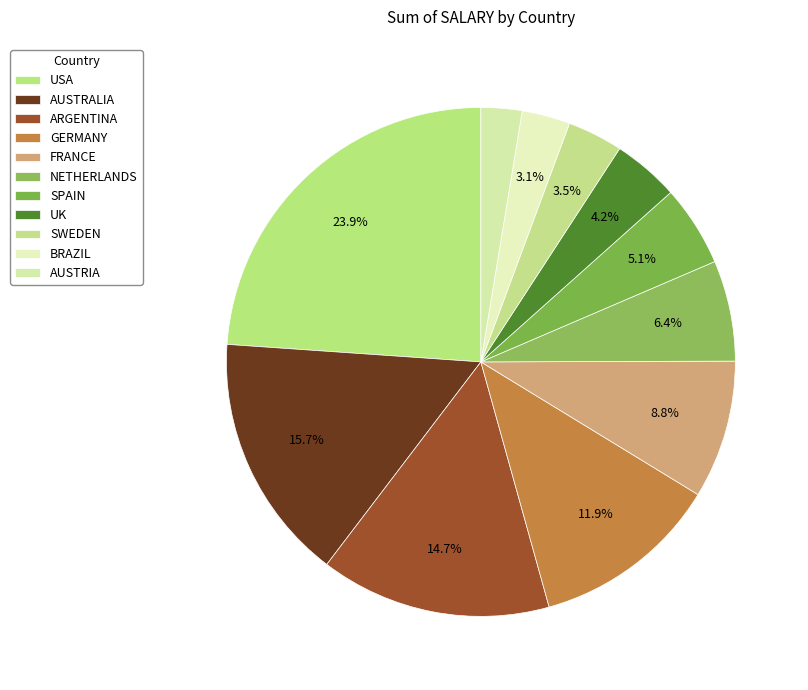

Does any single category account for the majority?

No